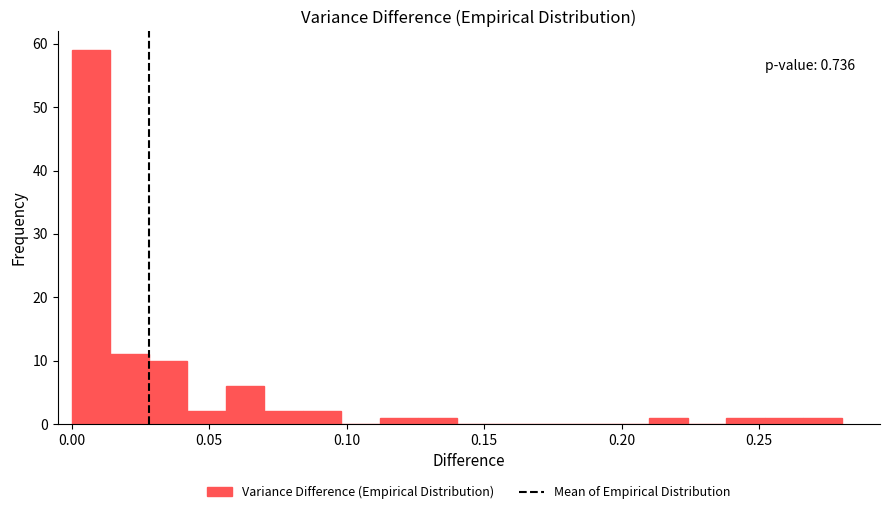

Around what value on the x-axis is the tallest bar? Give the approximate position of its centre, as read against the axis.

0.005